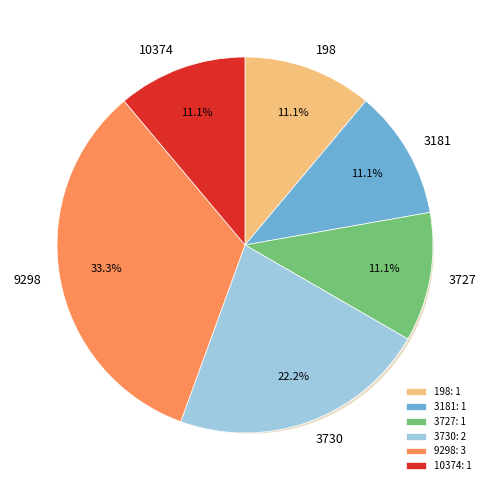

To the nearest percent, what is the difference between the largest and smallest slice percentages?

22%